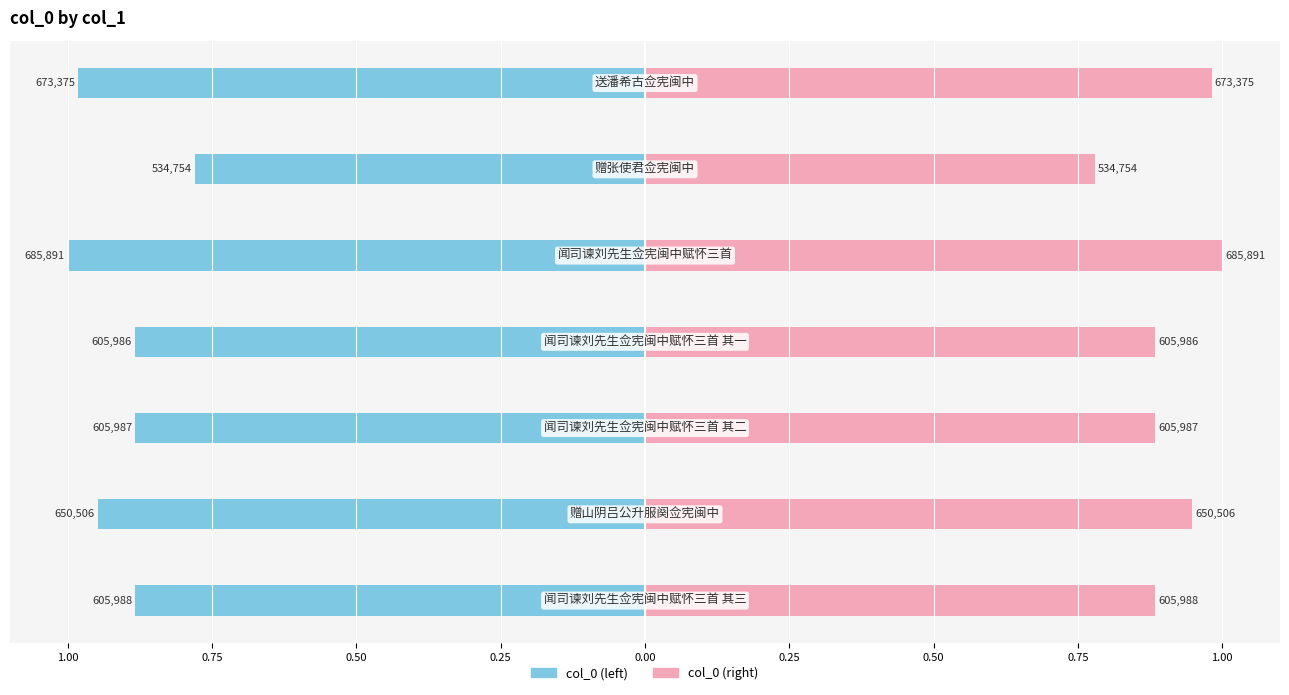

Reading left to right, transcribe all the data shown in this chart.

col_0 (left): -0.9	-0.9	-0.9	-0.9	-1.0	-0.8	-1.0
col_0 (right): 0.9	0.9	0.9	0.9	1.0	0.8	1.0